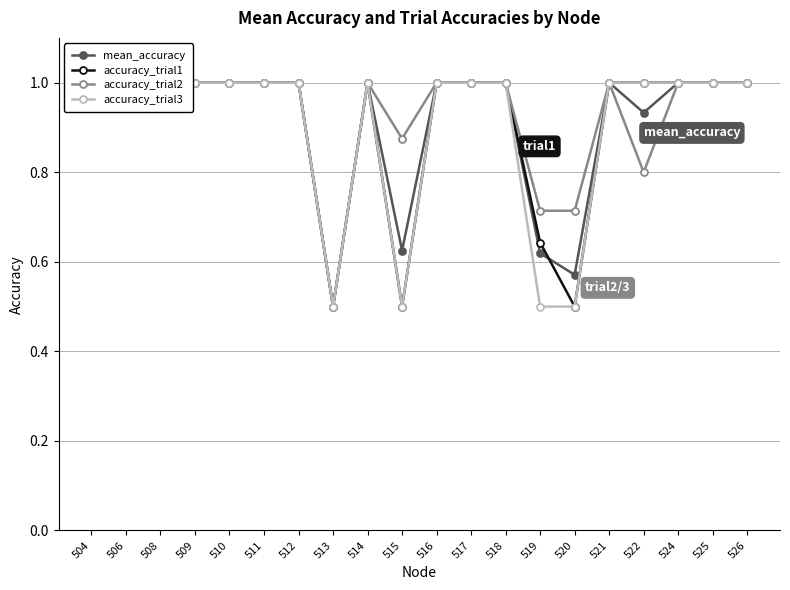

What are all the series names shown in the legend?

mean_accuracy, accuracy_trial1, accuracy_trial2, accuracy_trial3